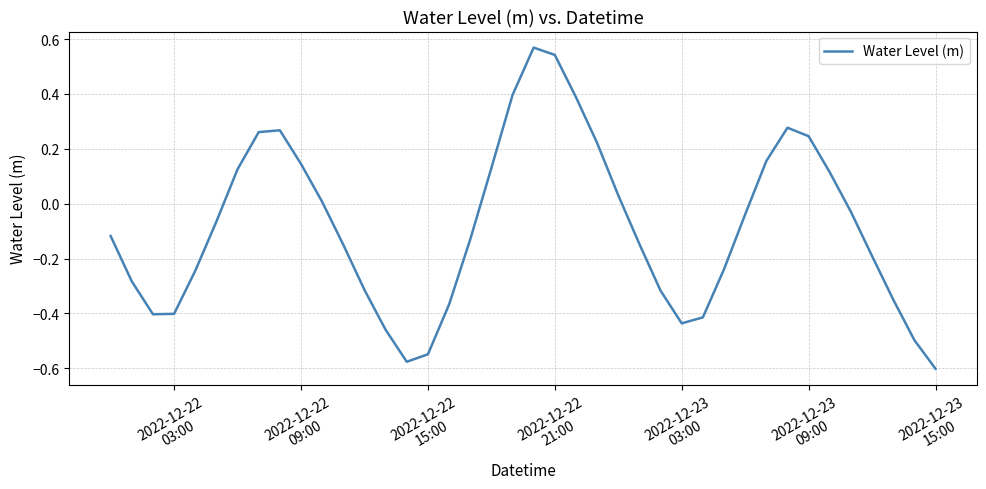

What is the difference between the maximum and minimum values?

1.2